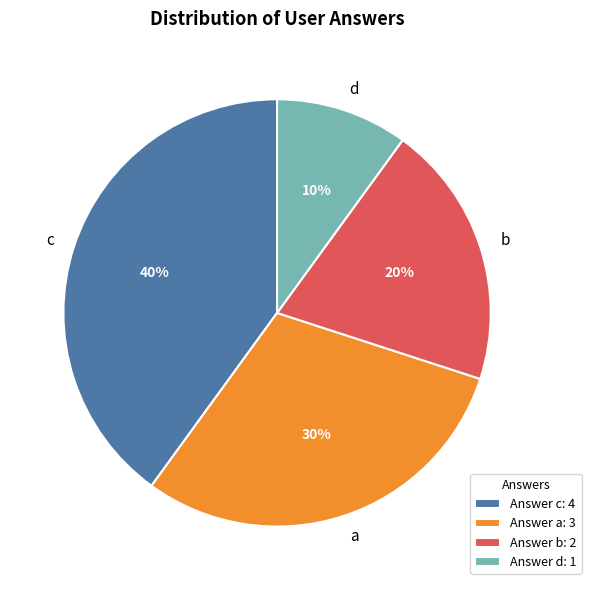

Approximately how many times larger is the value at b compared to a?

0.7